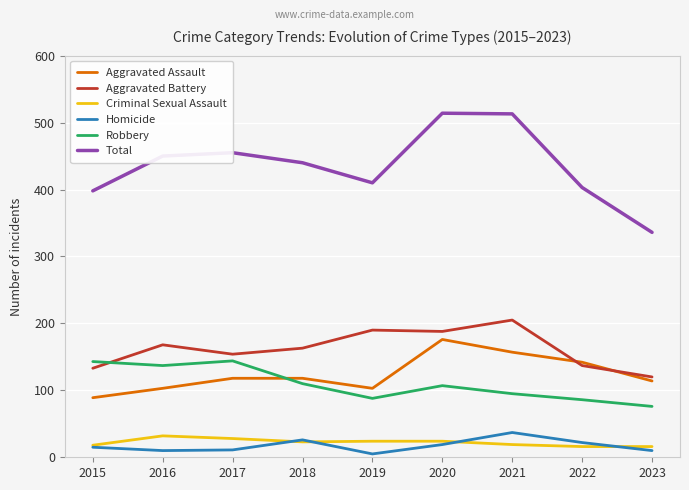

True or false: Total and Homicide intersect in this chart.

False